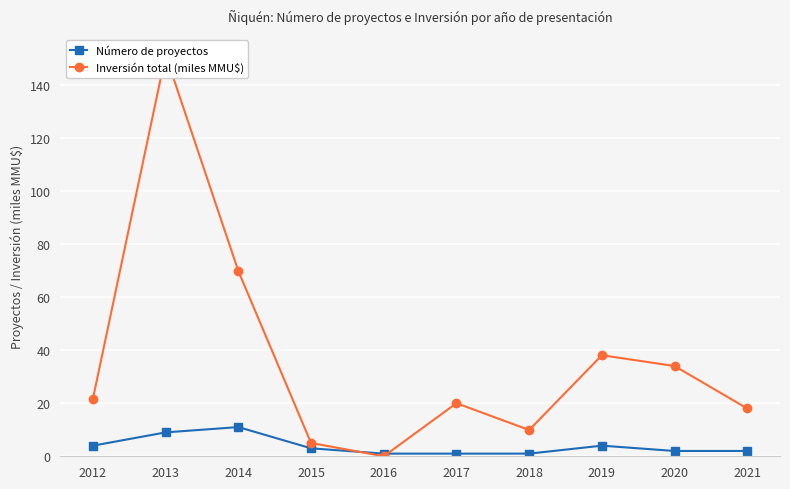

List the series in order of their overall mean, lowest first.

Número de proyectos, Inversión total (miles MMU$)